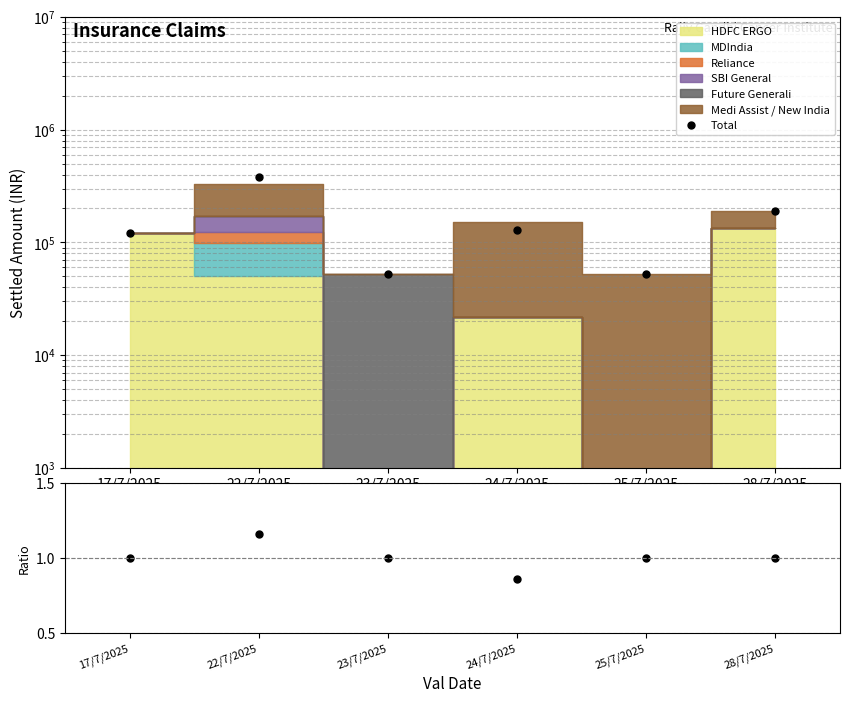

Is this an area chart (filled region under the line)?

No